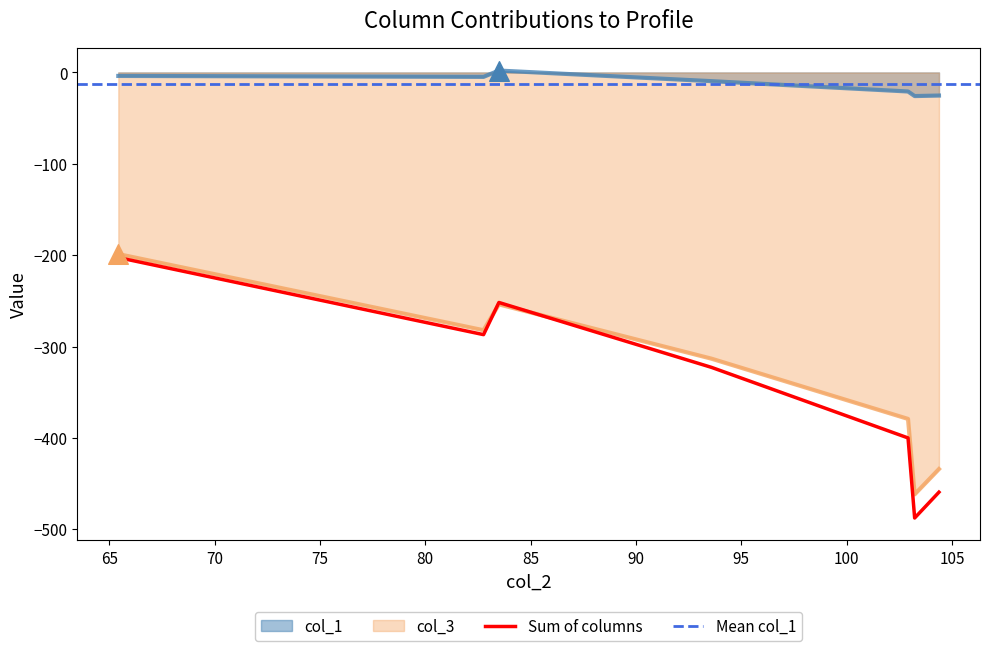

Which series has the largest Y range (max minus min)?

col_3